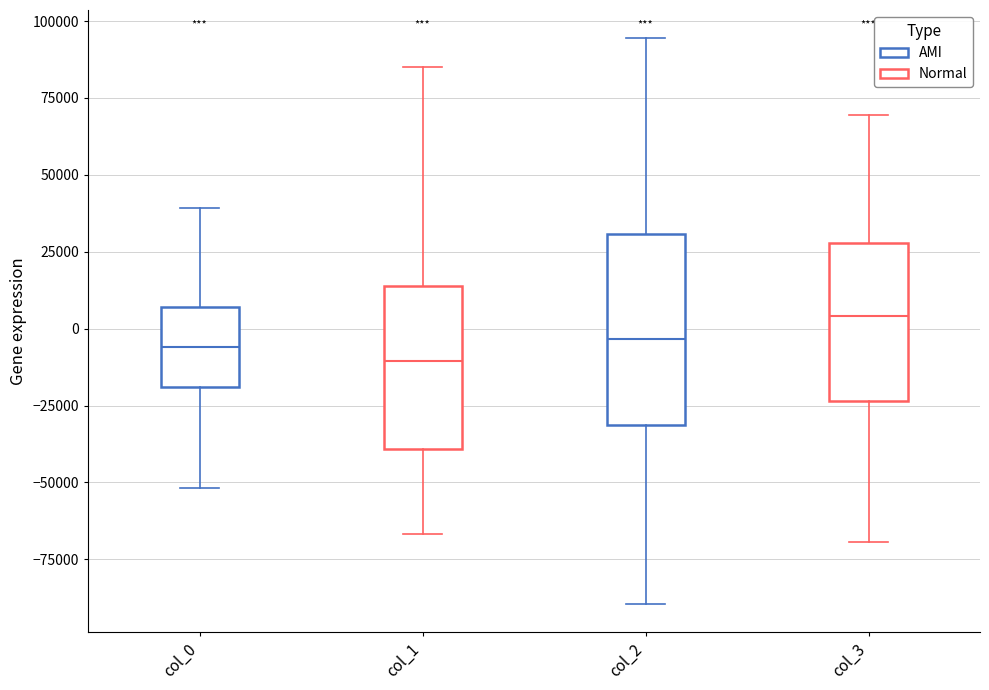

Which box is the tallest, from its lower edge to its upper edge?

col_2